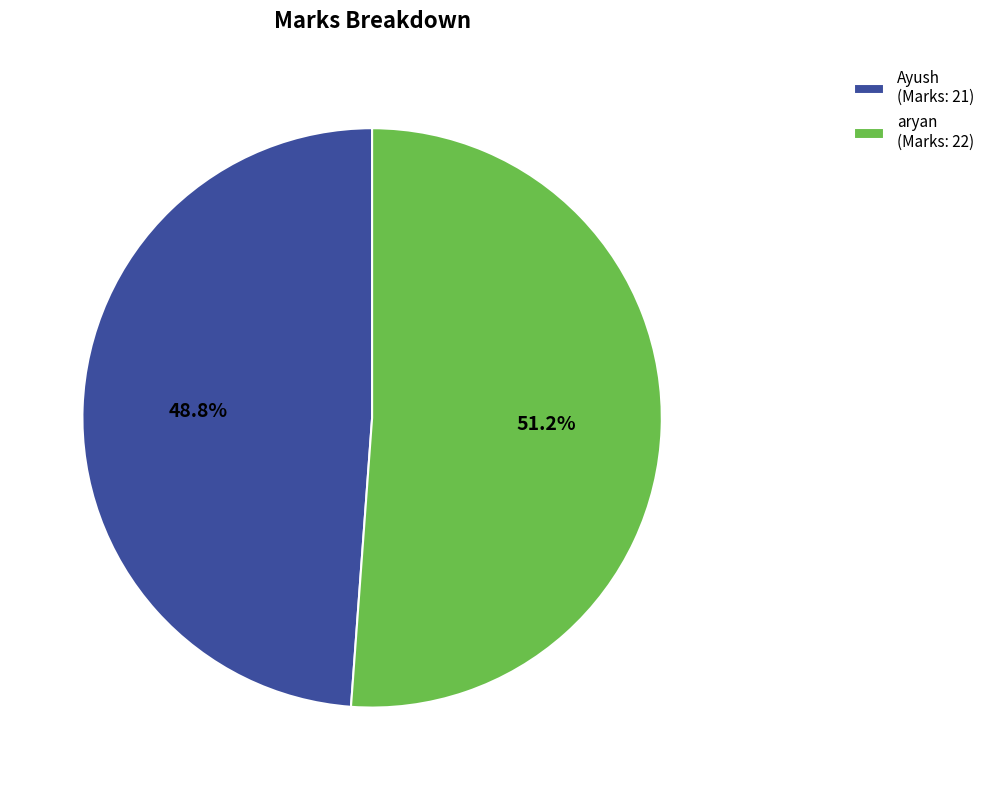

Count the number of slices in the pie.

2